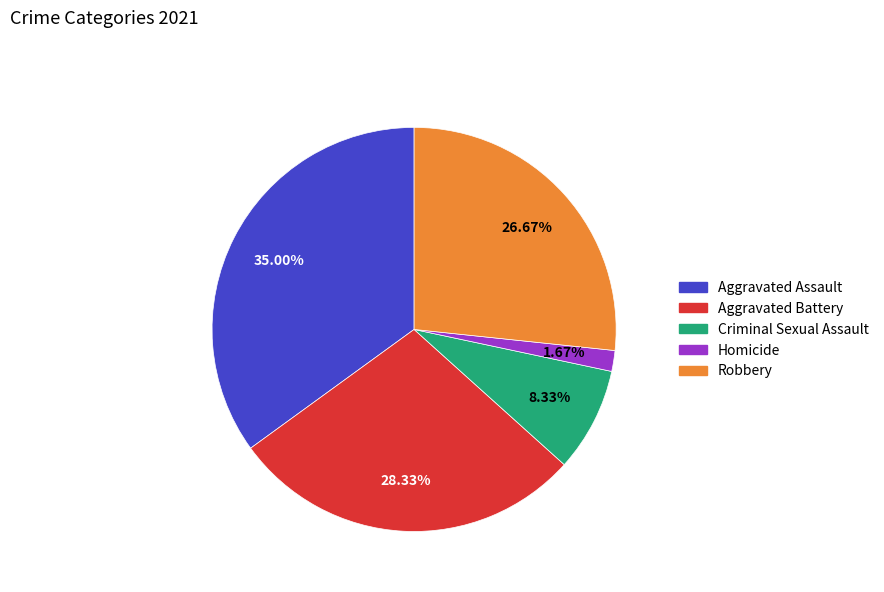

The Robbery slice represents 27% of the pie. True or false?

True